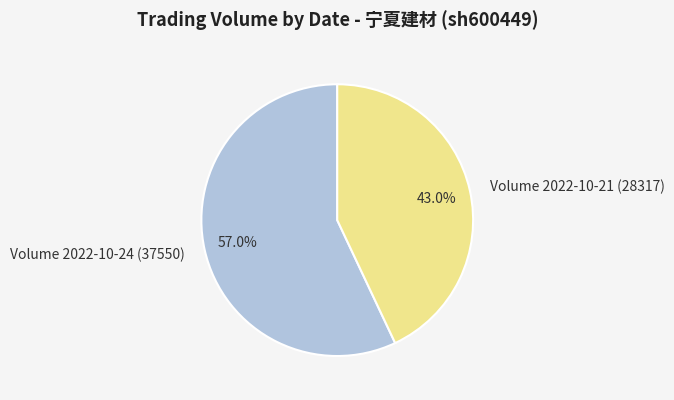

How many segments does this pie chart have?

2